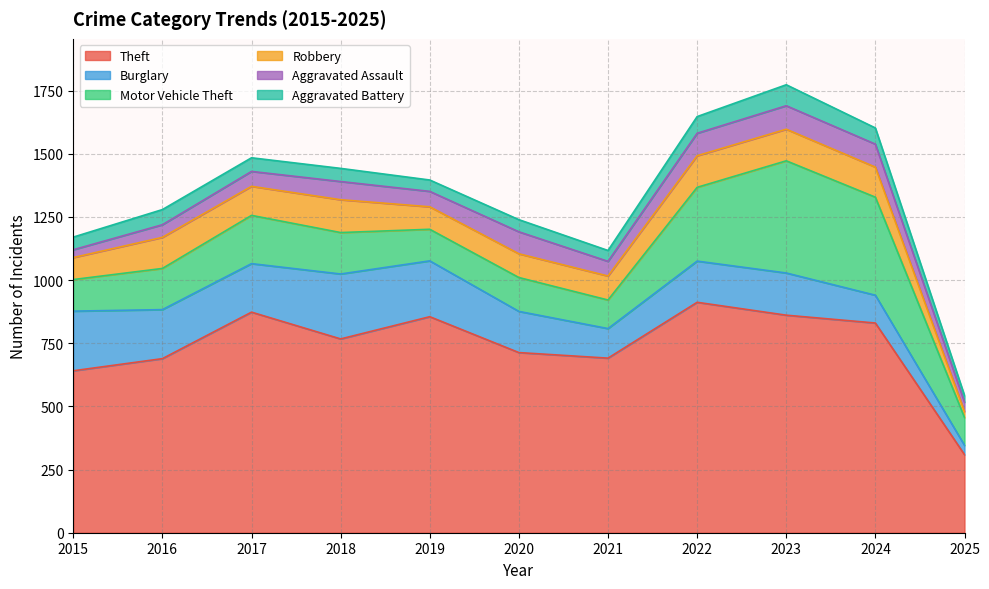

Where do Robbery and Aggravated Battery first cross each other?

2024 and 2025